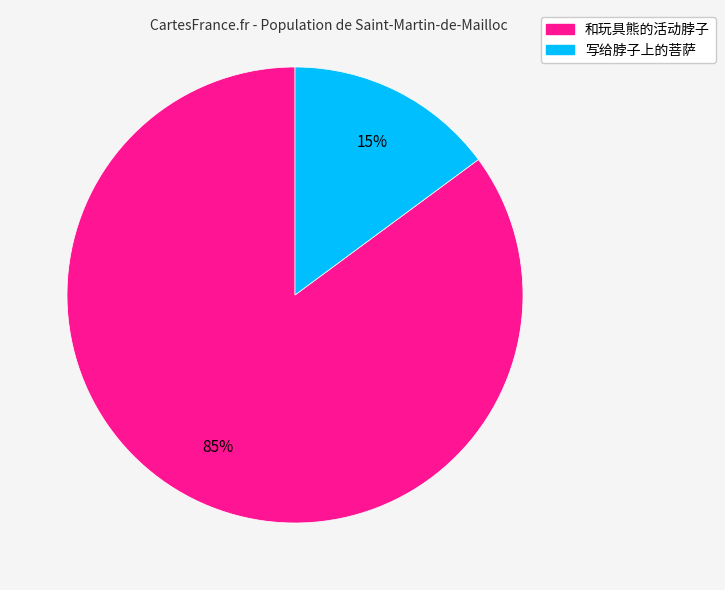

True or false: 和玩具熊的活动脖子 accounts for 85% of the total.

True